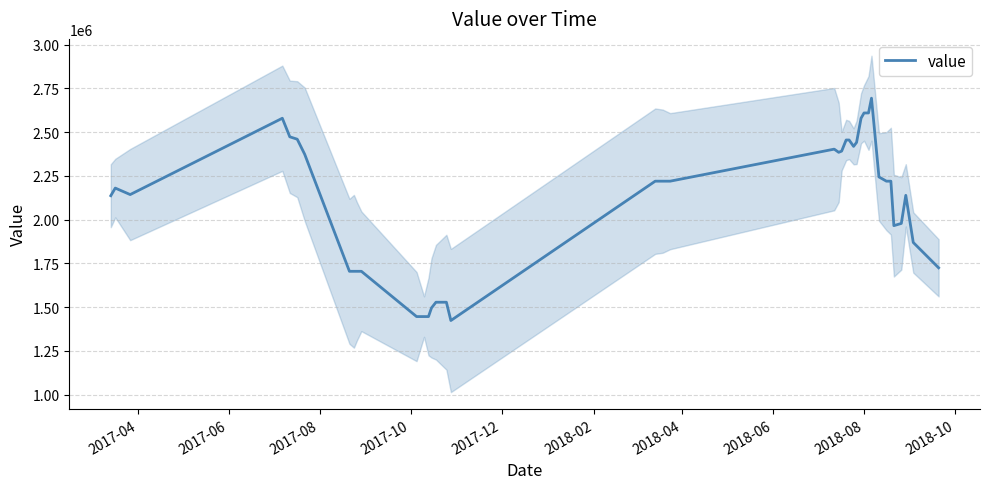

What is the value of the 9th point from the left?

1704982.7